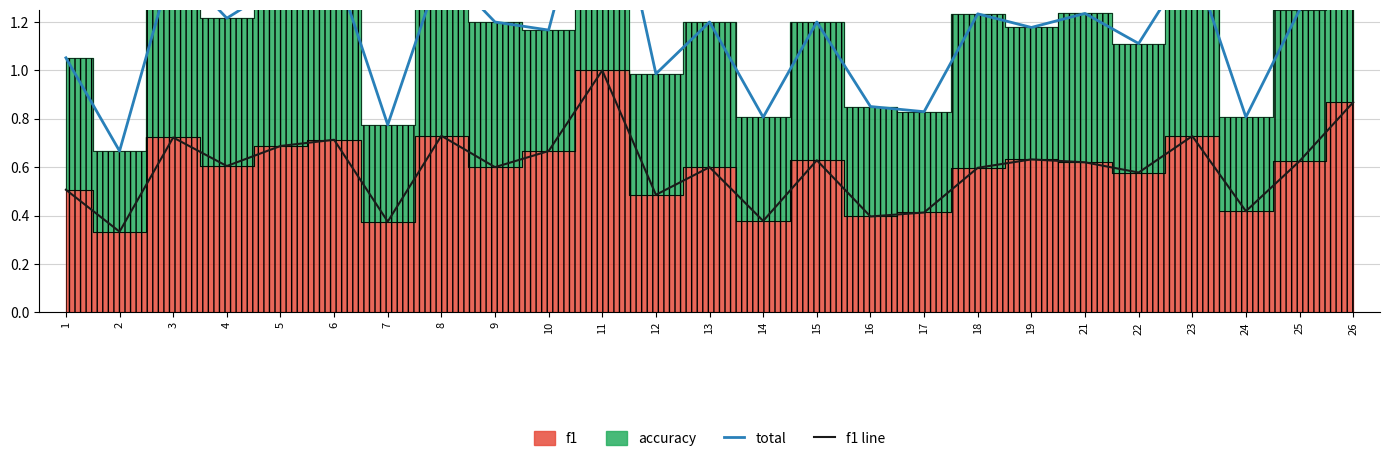

Where is total nearest to the value 1?

12